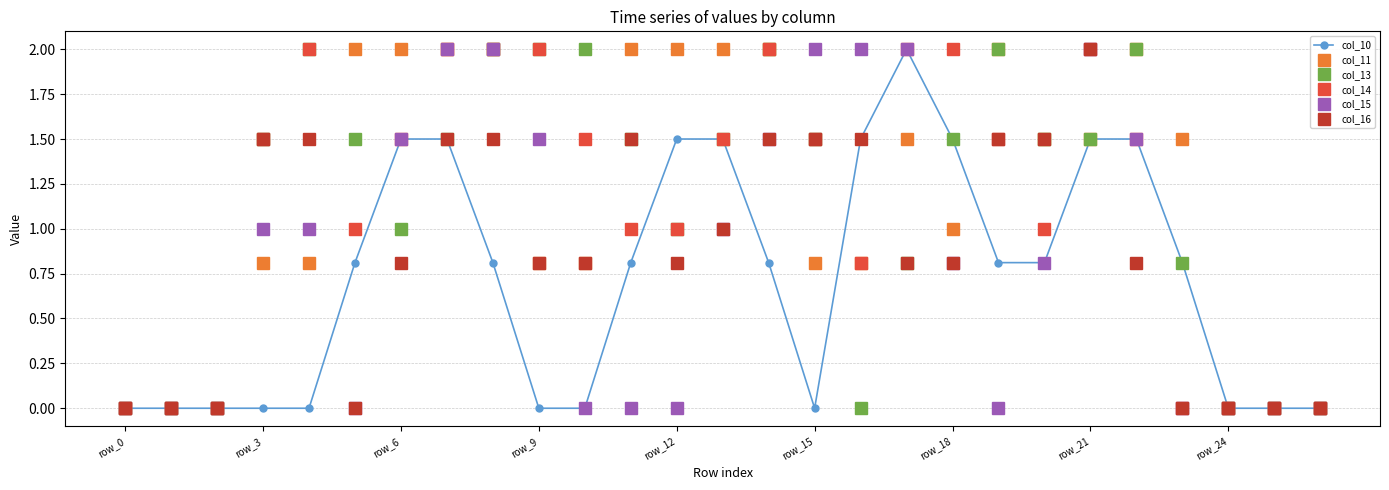

What are all the series names shown in the legend?

col_10, col_11, col_13, col_14, col_15, col_16